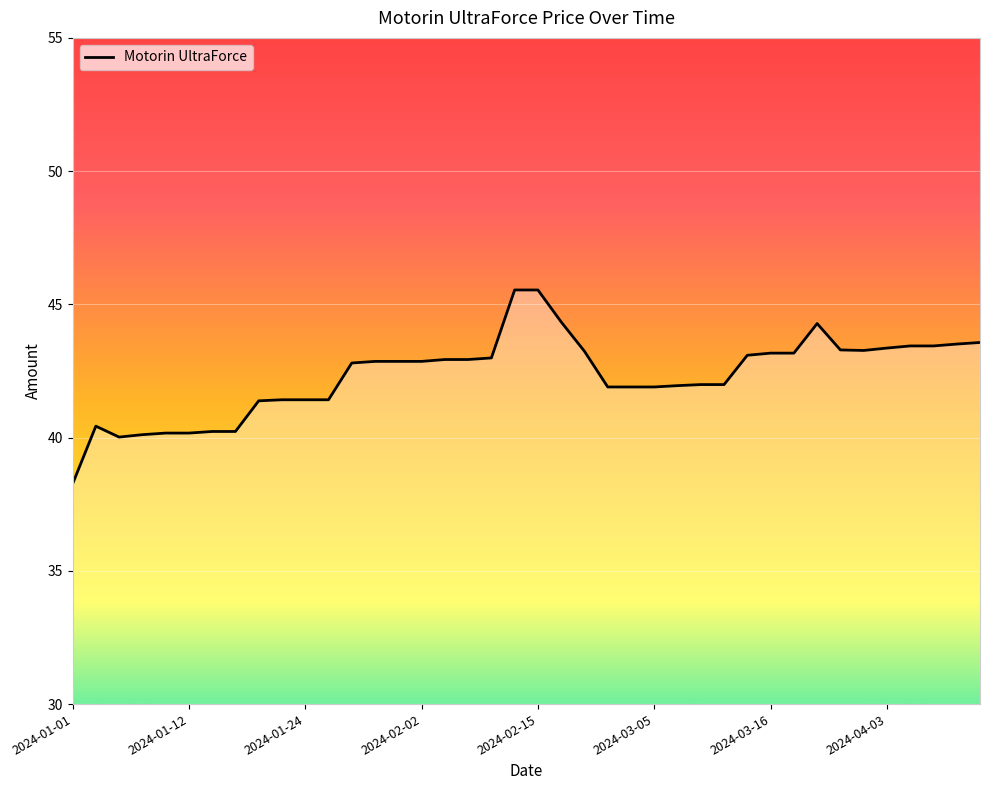

What is the smallest value displayed?

38.3